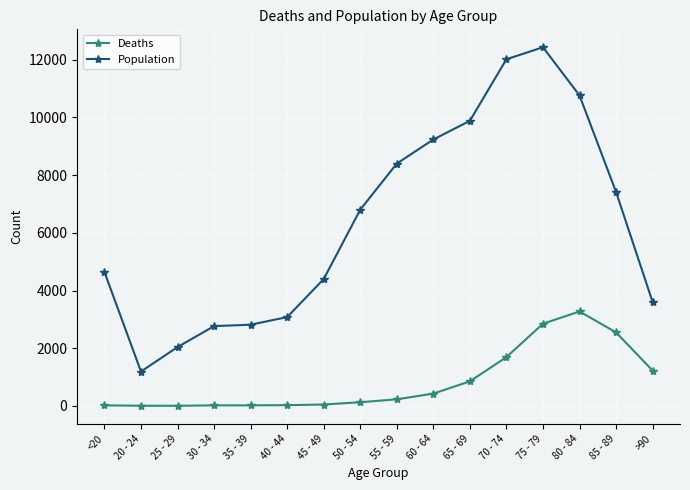

At which category does the chart reach its peak across all series?

75 - 79